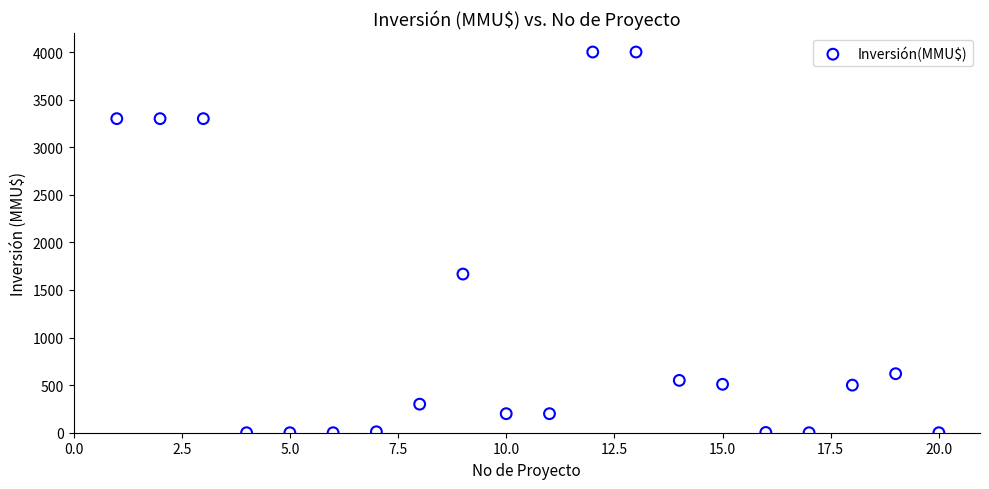

What Y value in the scatter plot is closest to 2000?

1667